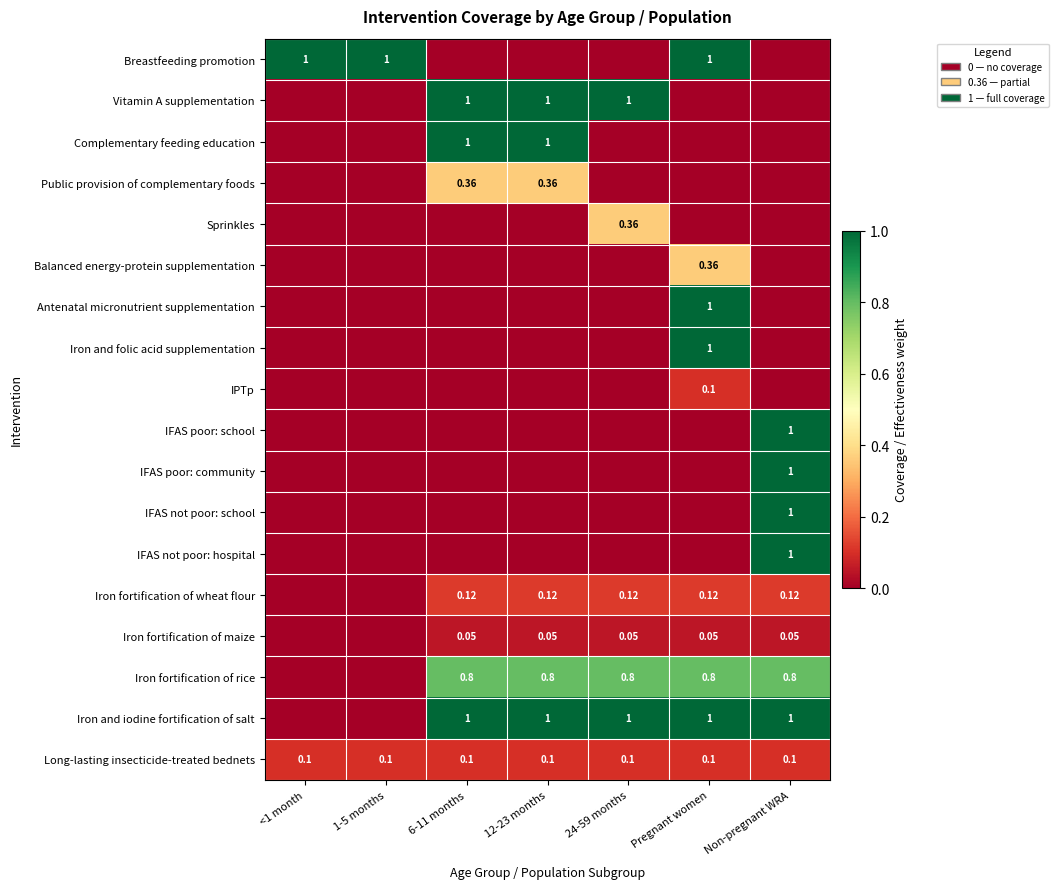

What is the total value across all series at 24-59 months?

3.4